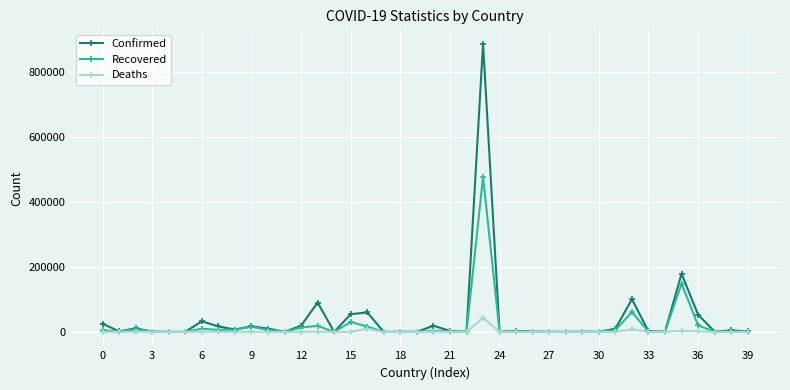

Which series has the largest range (max minus min)?

Confirmed